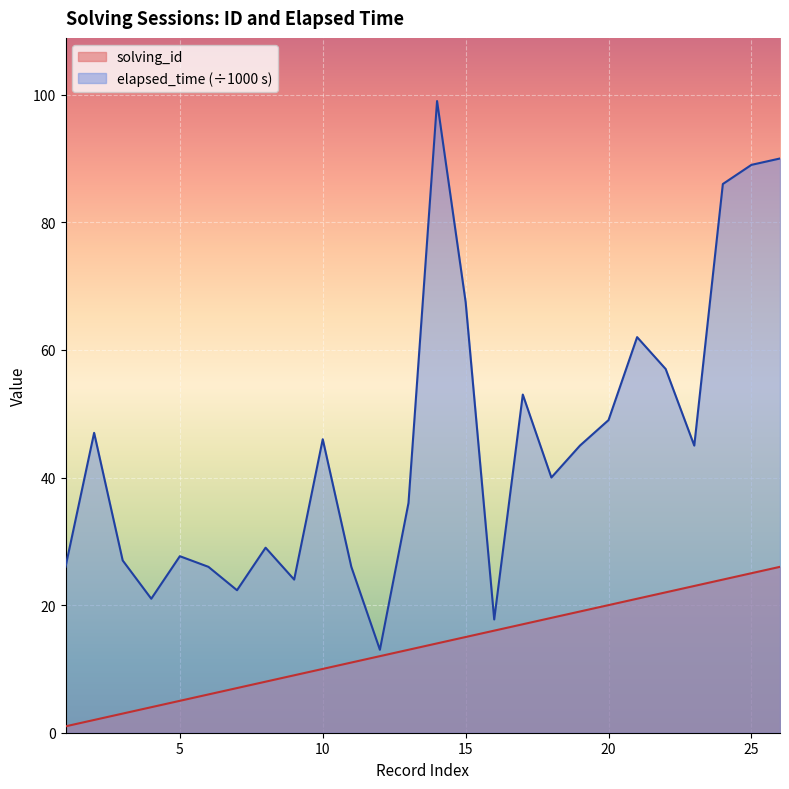

What is the difference between the maximum and second lowest values in the solving_id series?

24.0